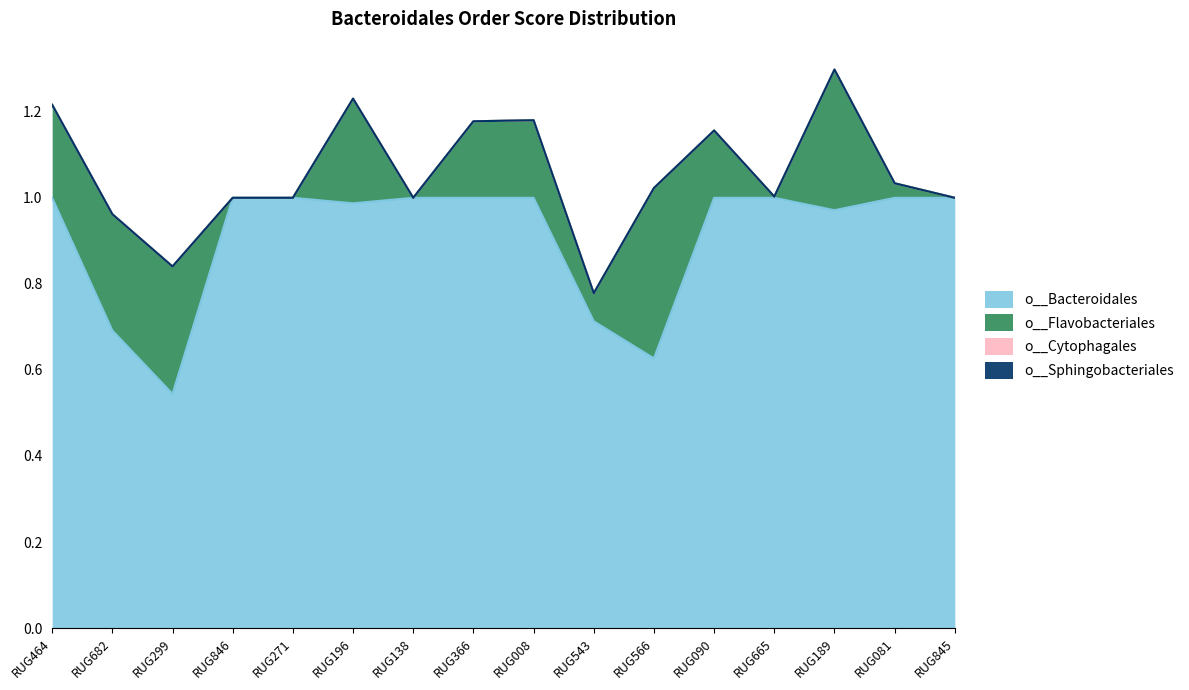

Does the chart have visible grid lines?

No